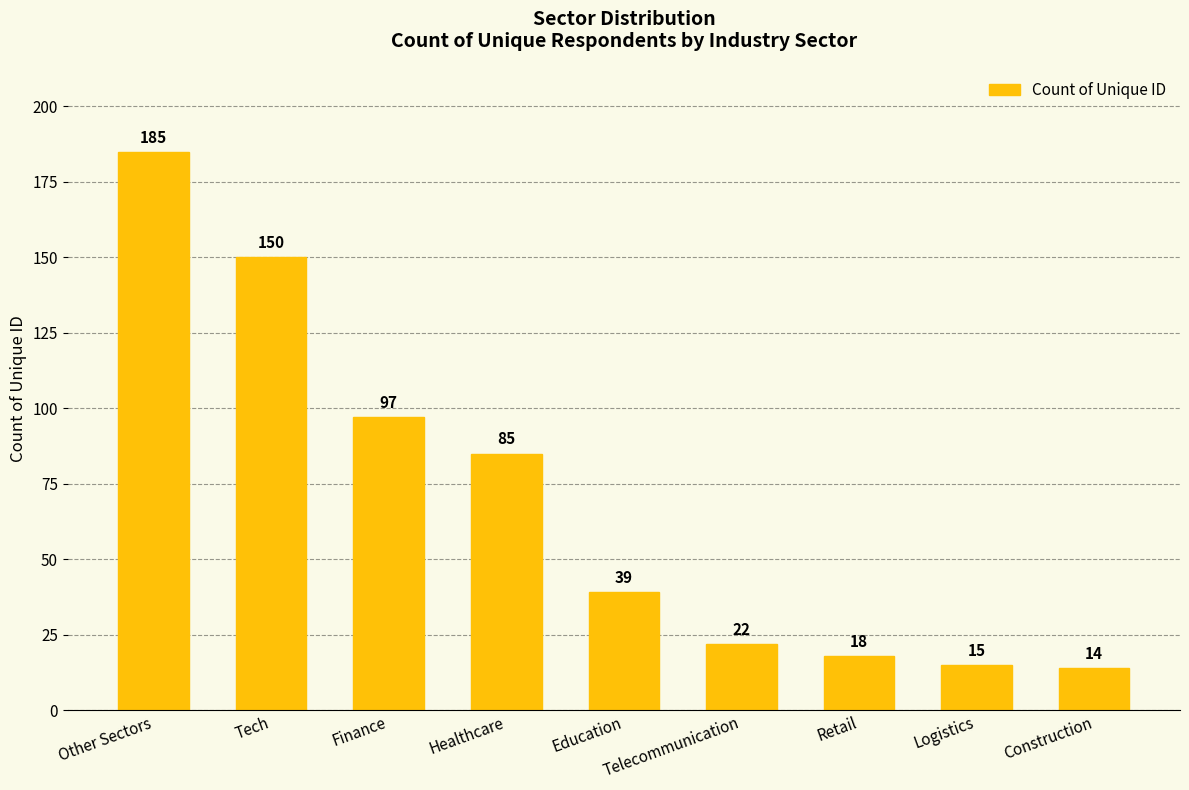

What is the difference between the second highest and second lowest values?

135